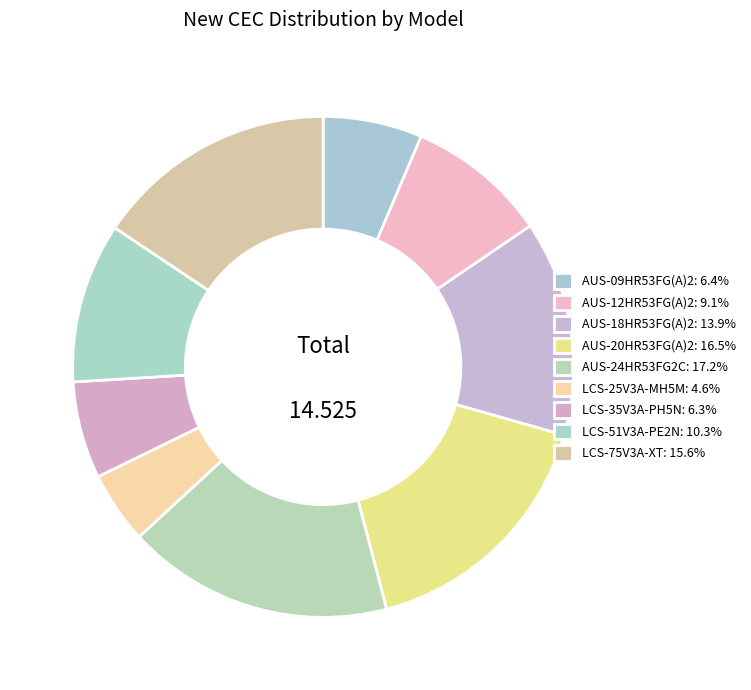

Is there a majority slice in this chart?

No